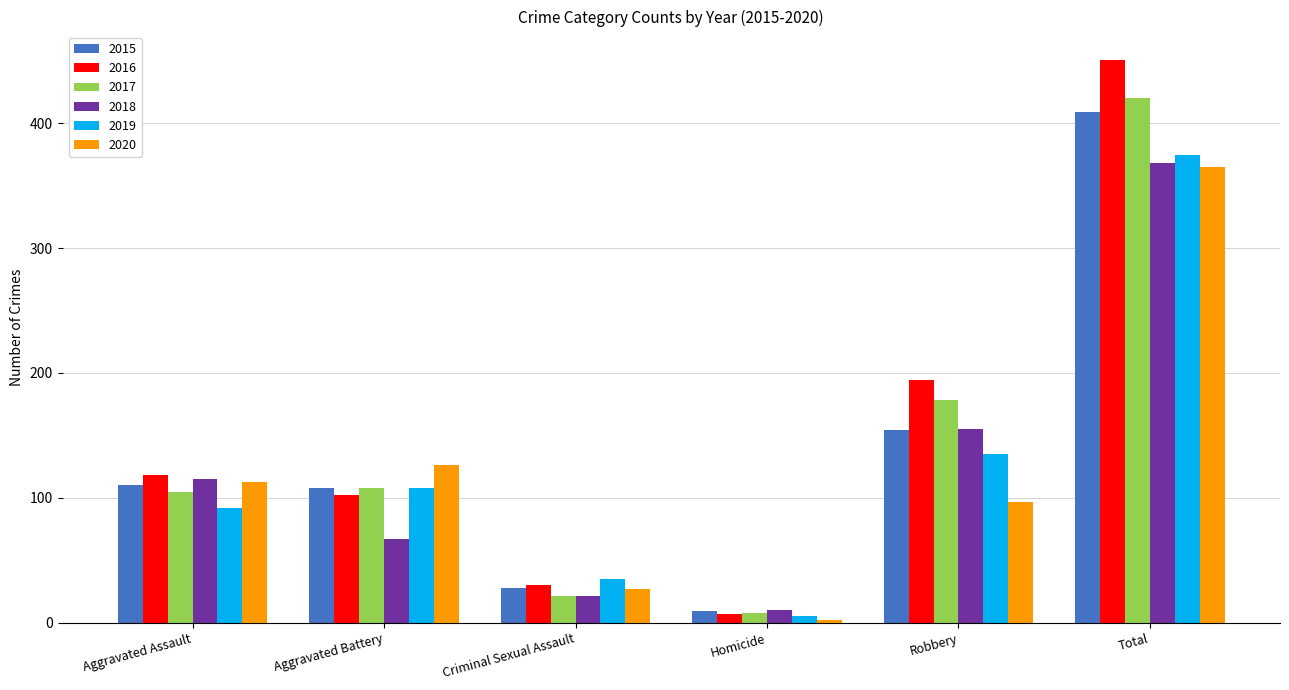

What is the difference between the second highest and second lowest values in the 2015 series?

126